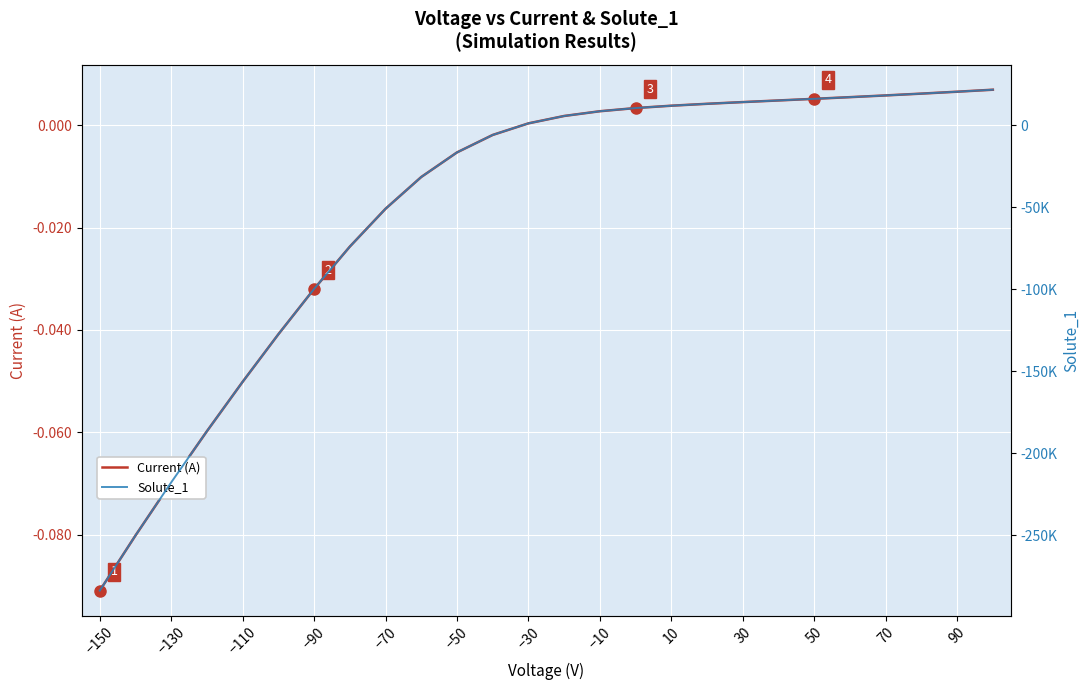

Rank the series by their average value, from highest to lowest.

Current (A), Solute_1